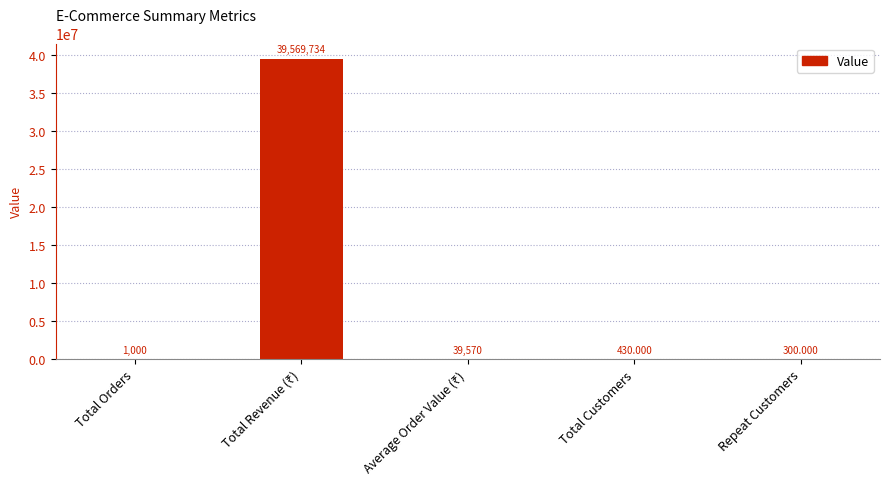

How many distinct data groups are displayed?

1